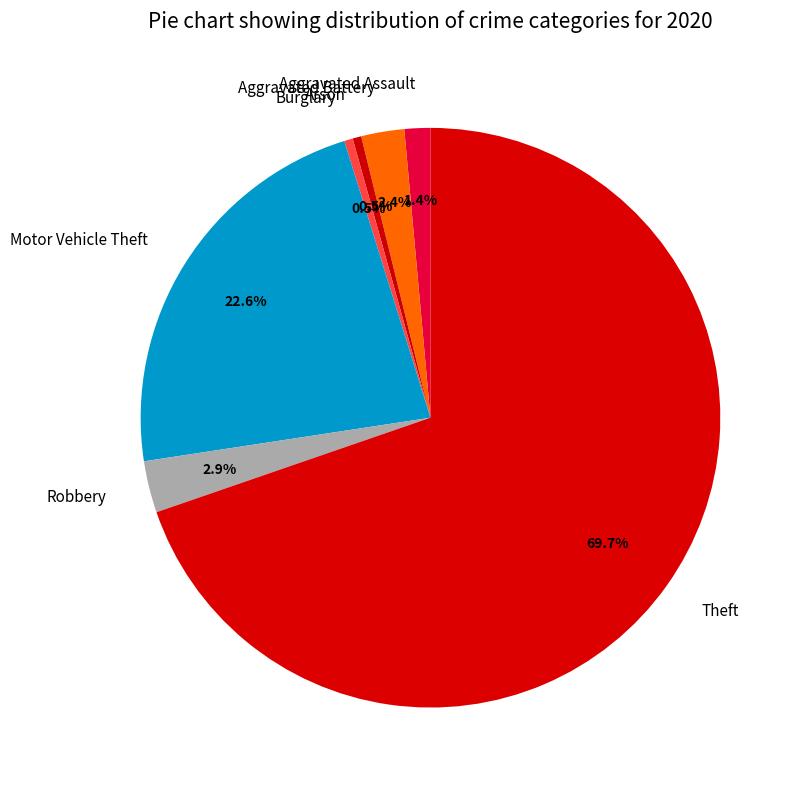

What percentage is NOT represented by Motor Vehicle Theft?

77.4%